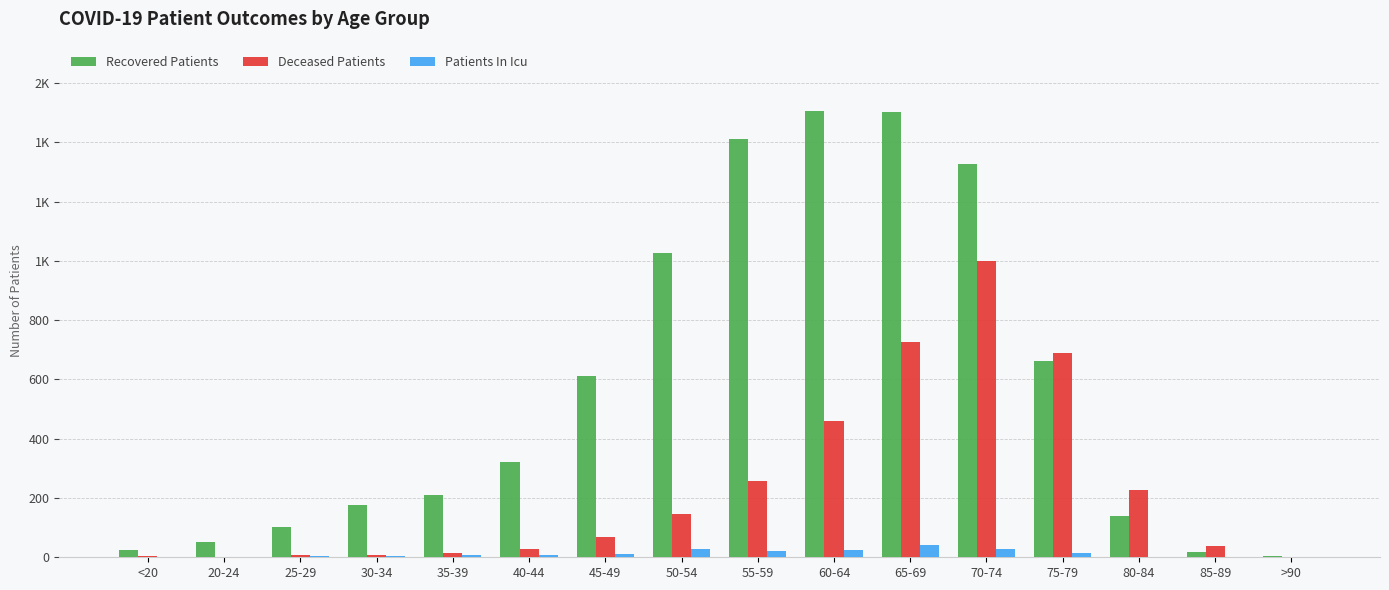

At how many categories does at least one series exceed 605?

7